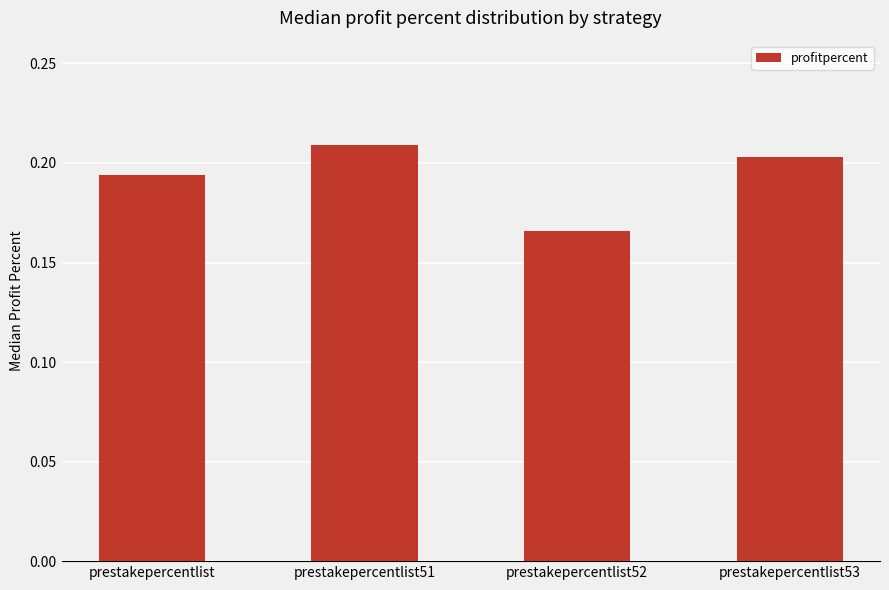

Rank the categories by value from lowest to highest.

prestakepercentlist52, prestakepercentlist, prestakepercentlist53, prestakepercentlist51